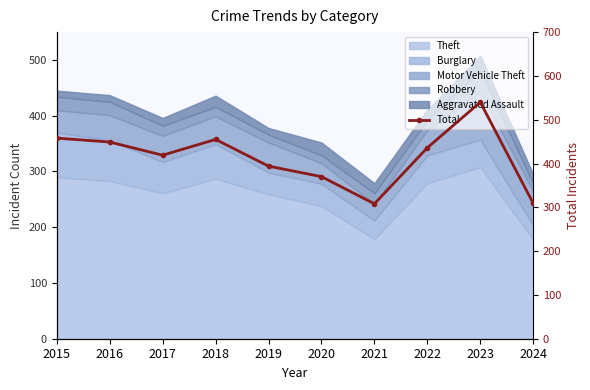

Which category has the lowest value across all series?

2021